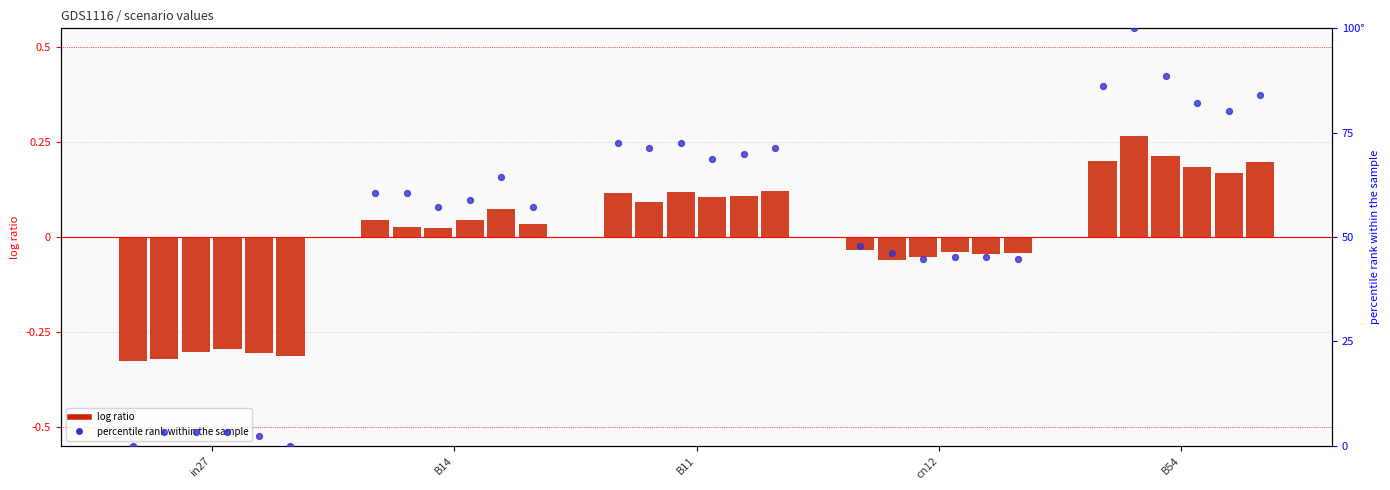

At which category is the sum across all series the highest?

B54